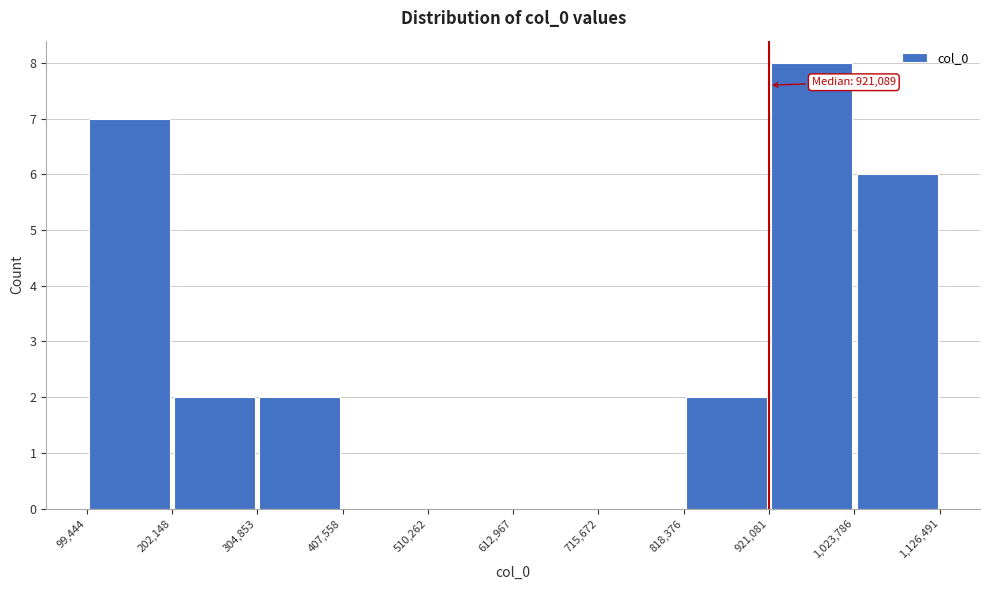

Which range on the x-axis has the tallest bar?

921,081 to 1,023,786